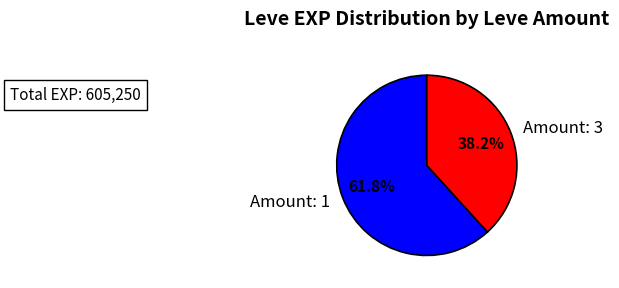

Which category accounts for the majority?

Amount: 1